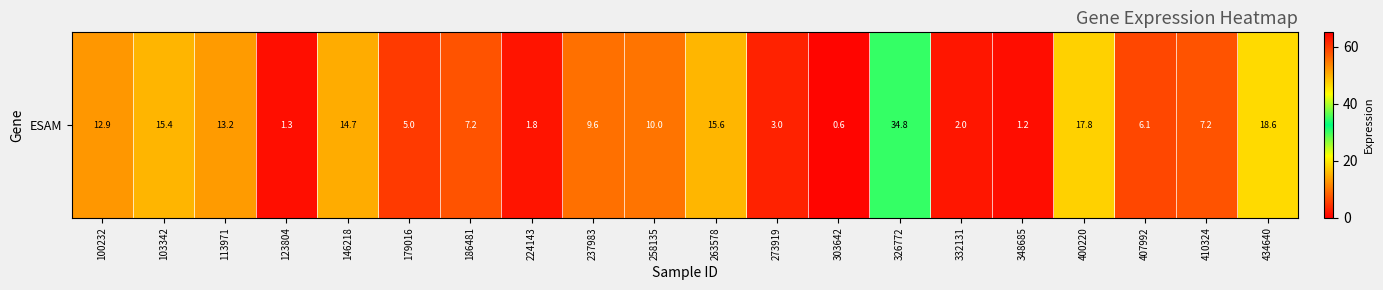

Between 263578 and 113971, which is larger?

263578